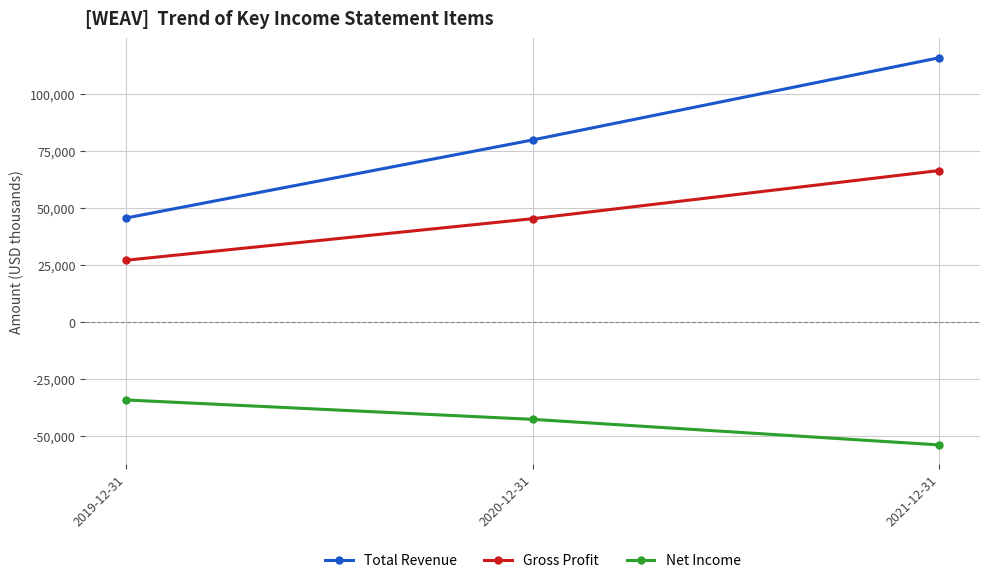

What is the approximate value of Gross Profit at 2020-12-31, to the nearest 100?

45400